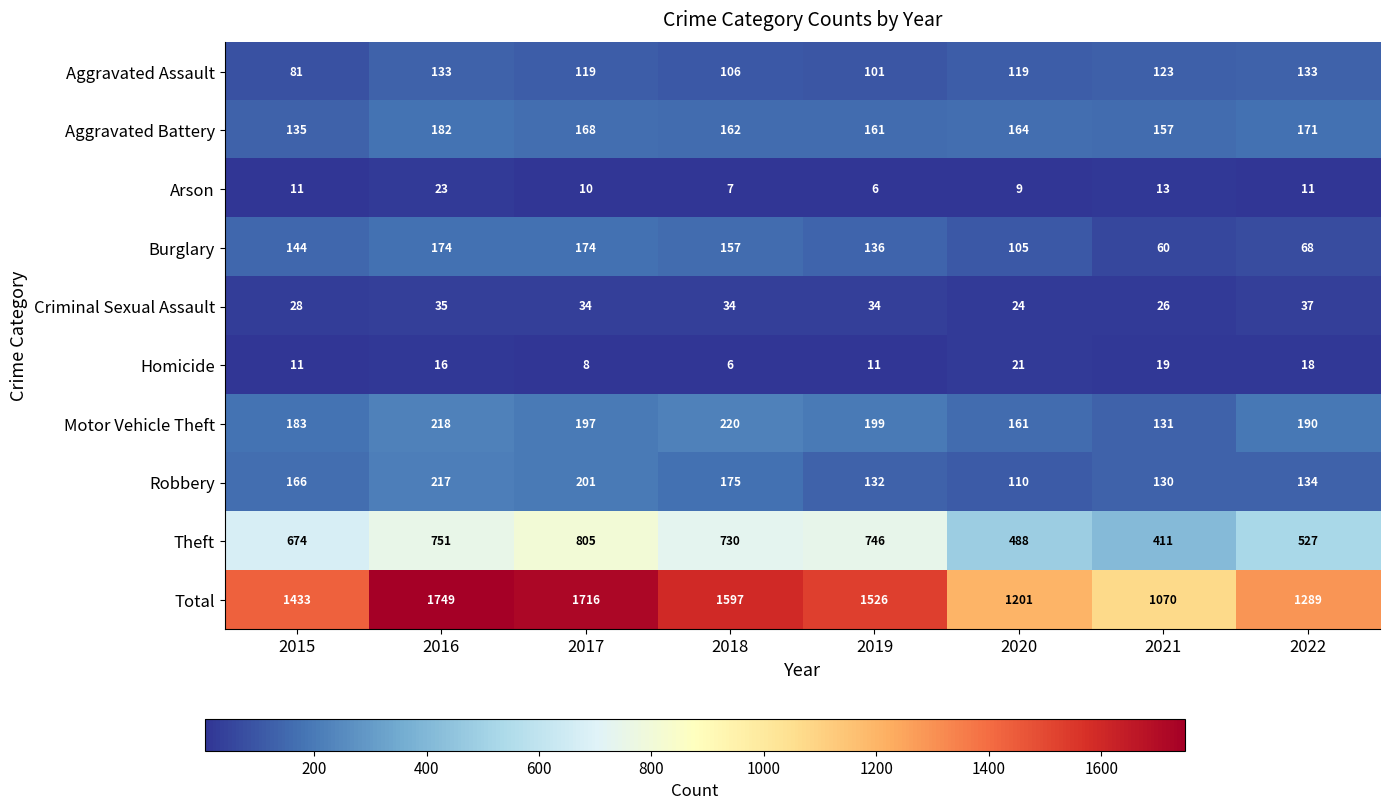

What is the greatest value displayed?

1749